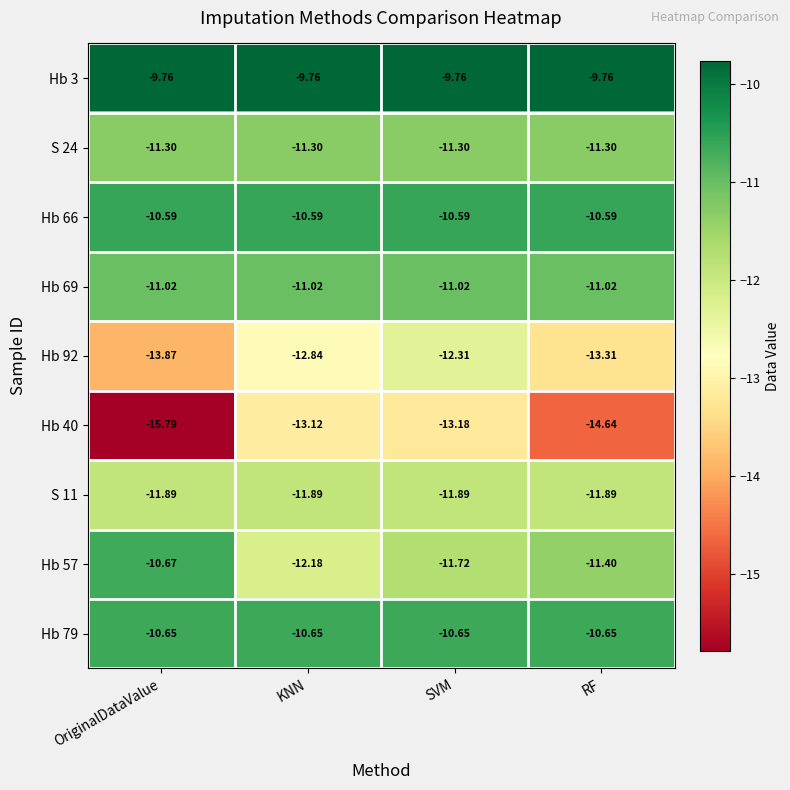

Where is Hb 40 nearest to the value -14?

RF